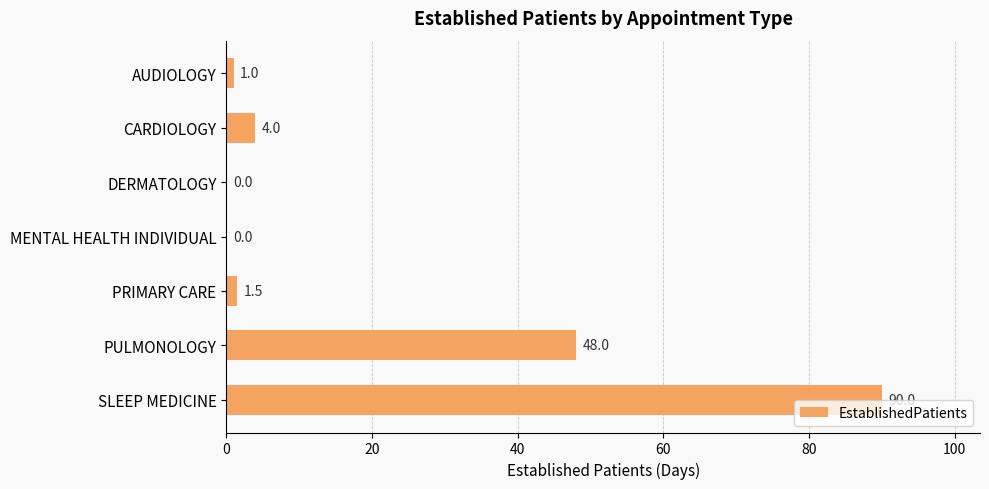

True or false: the data shows 151.1 at SLEEP MEDICINE.

False